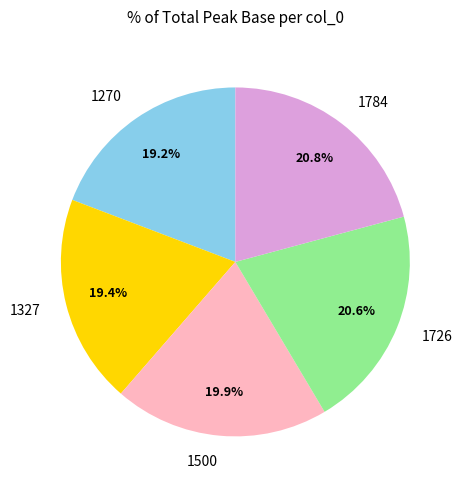

Is it true that 1726 is 21% of the pie?

True